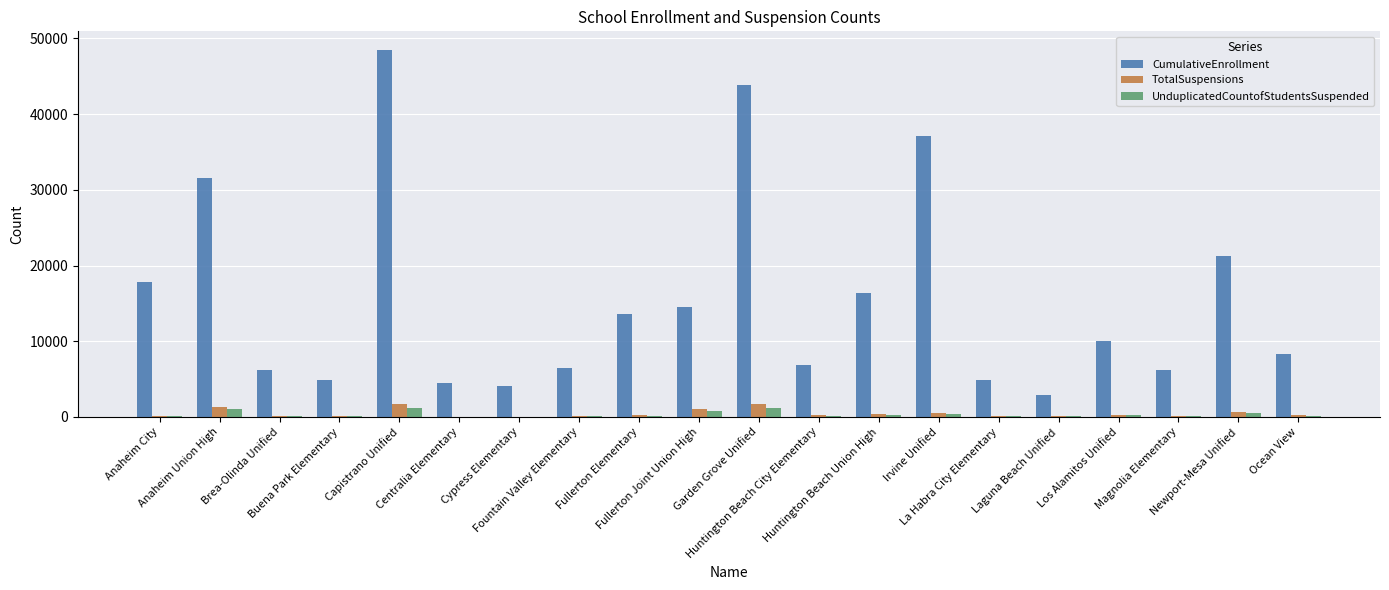

Count the number of data series in this chart.

3